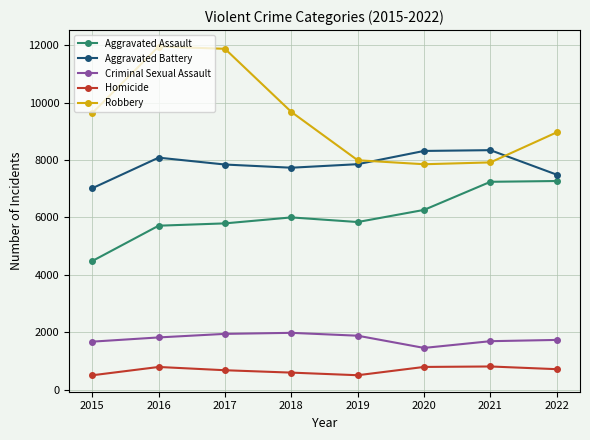

True or false: Robbery and Homicide cross at least once.

False